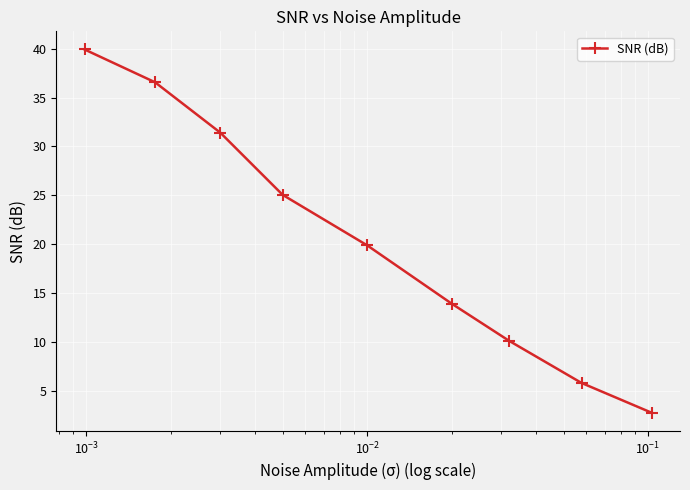

Is this an area chart (filled region under the line)?

No